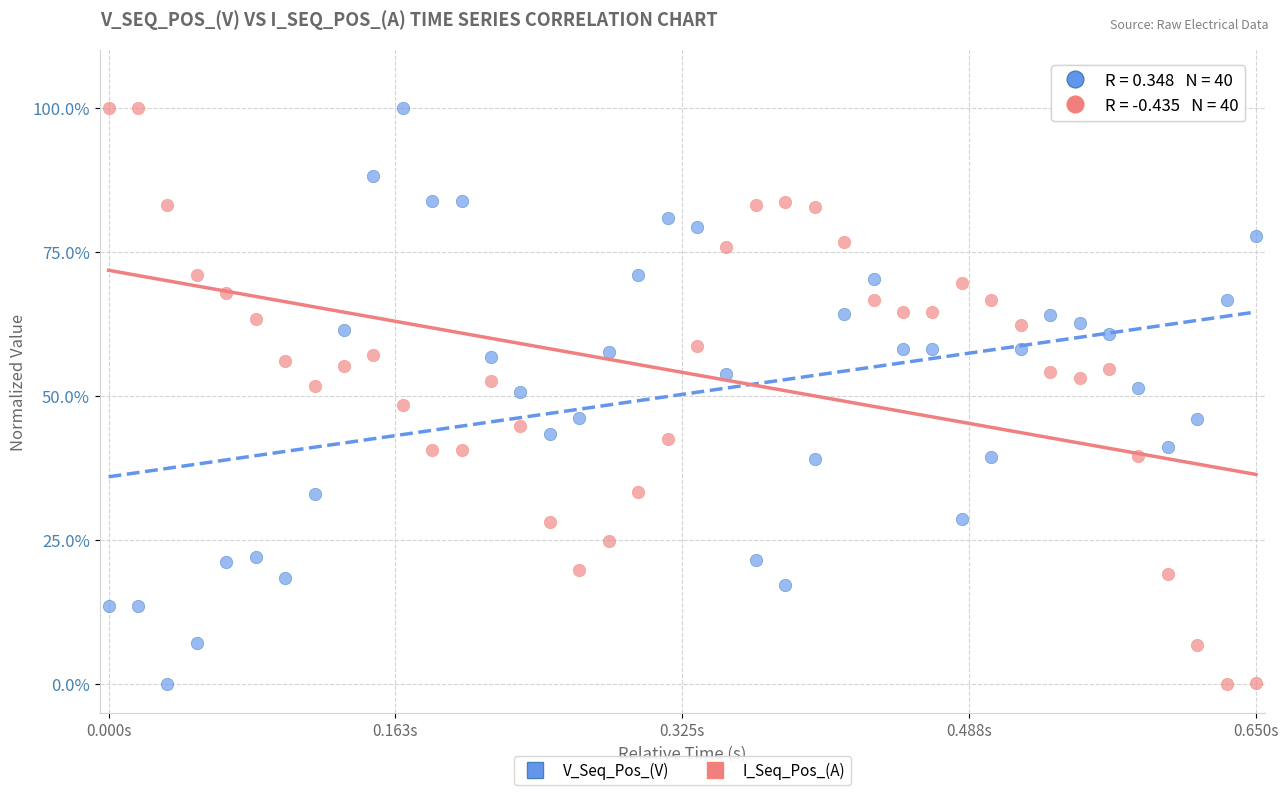

What is the X range (max minus min) for the scatter plot?

0.7